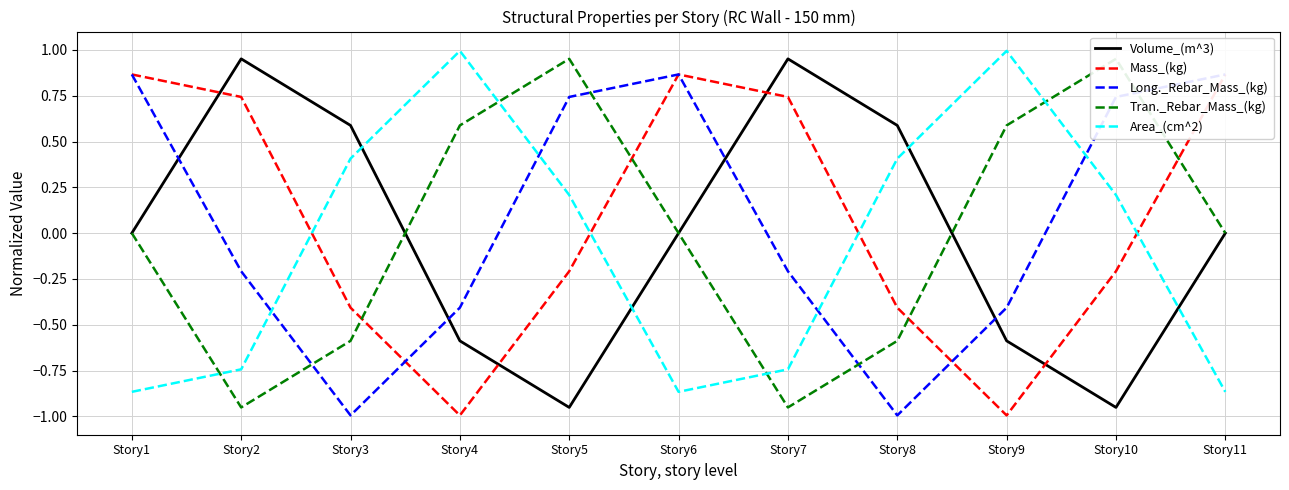

After their last crossing, which series has the higher values: Tran._Rebar_Mass_(kg) or Volume_(m^3)?

Tran._Rebar_Mass_(kg)